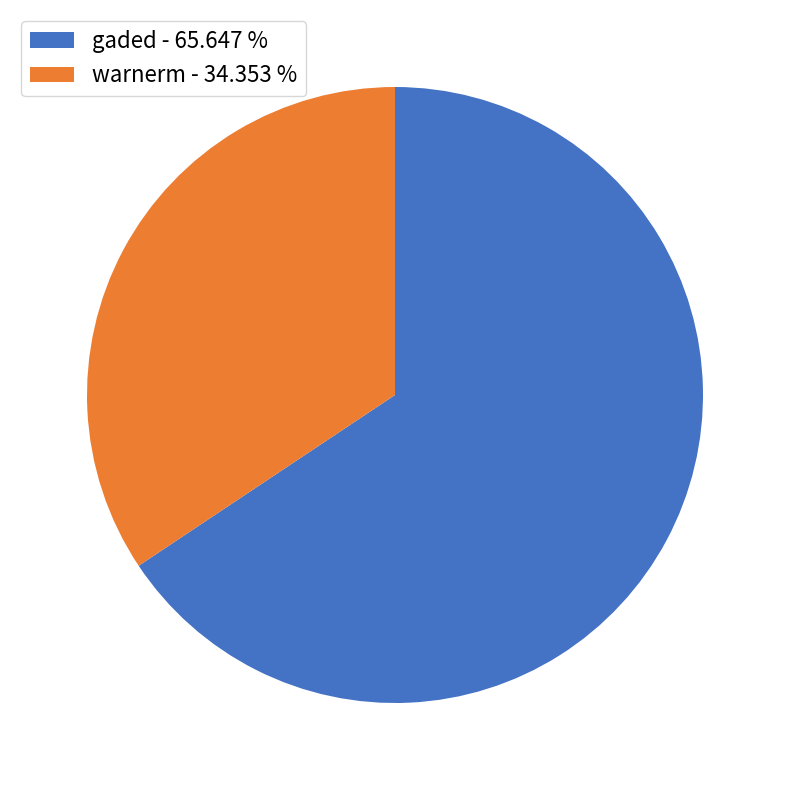

Is there any slice that represents more than half of the pie?

Yes